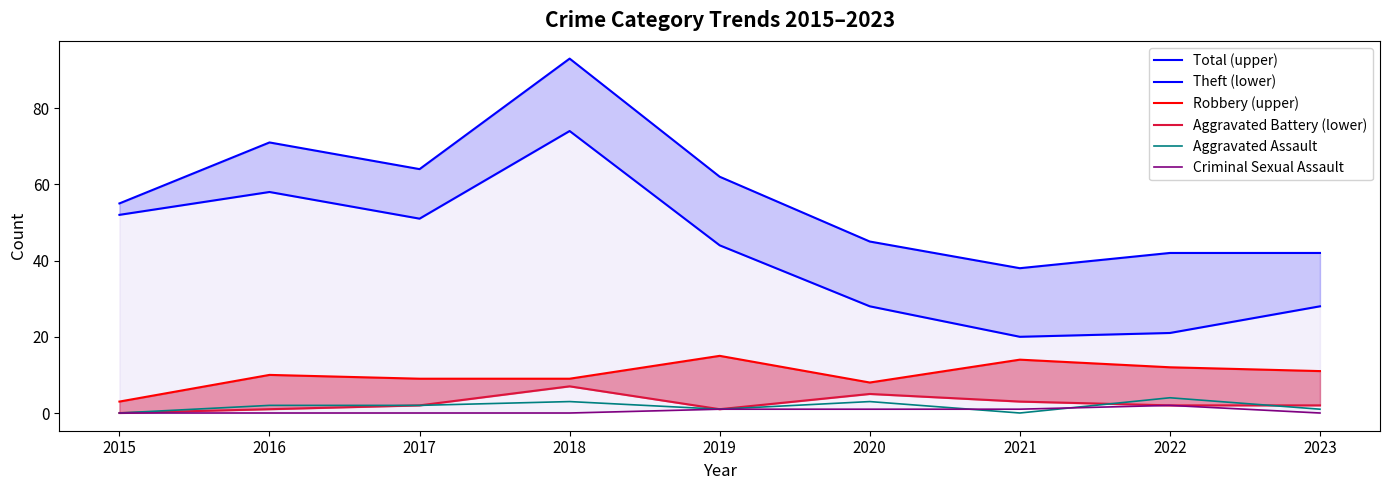

Is the value of Aggravated Assault at 2019 greater than the value of Criminal Sexual Assault at 2016?

Yes